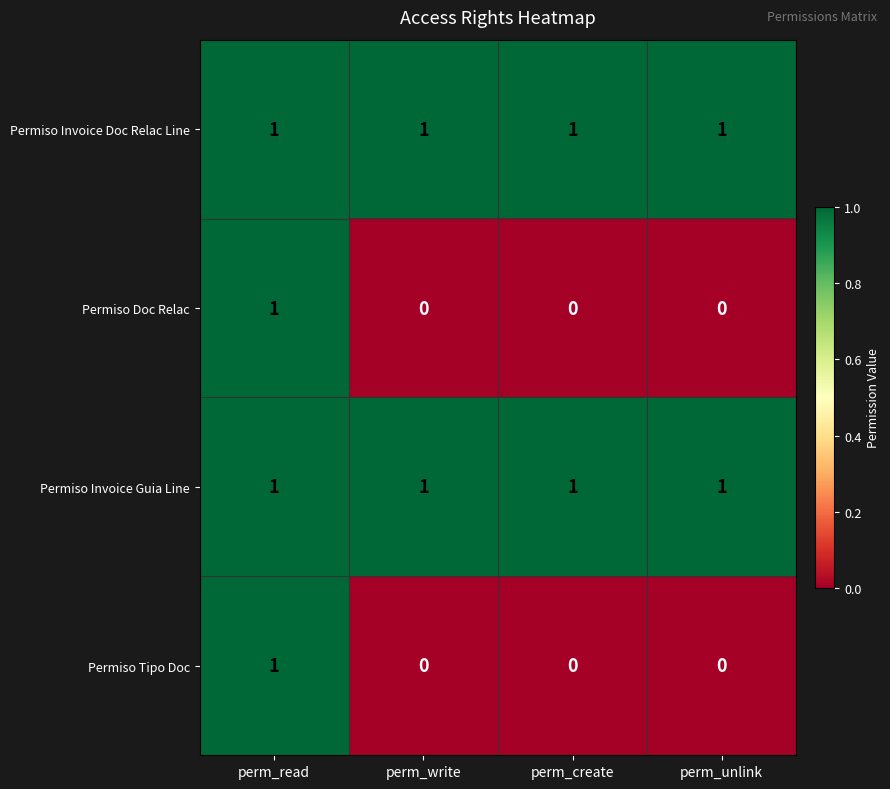

How many categories are shown in the chart?

4